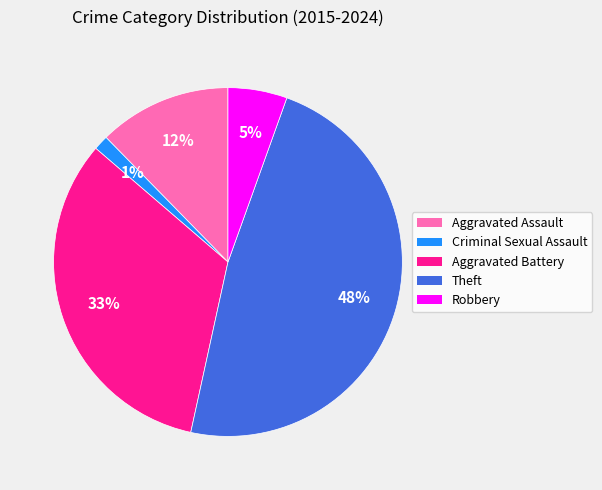

Rank the categories by value from lowest to highest.

Criminal Sexual Assault, Robbery, Aggravated Assault, Aggravated Battery, Theft